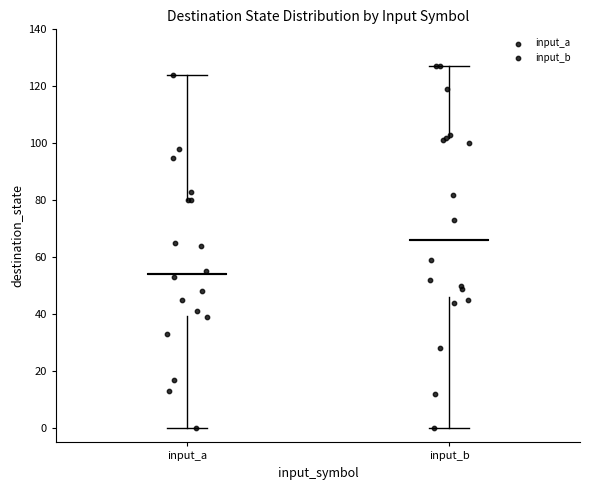

Comparing the boxes themselves (not the whiskers), which one is the tallest?

input_b